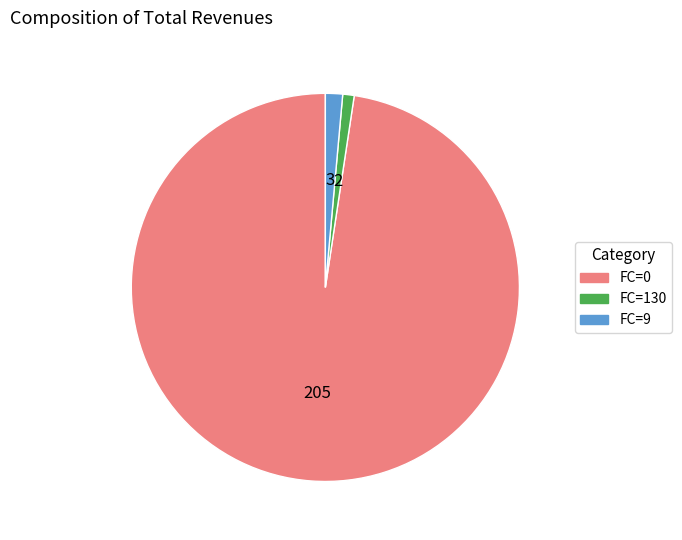

Is there a majority slice in this chart?

Yes